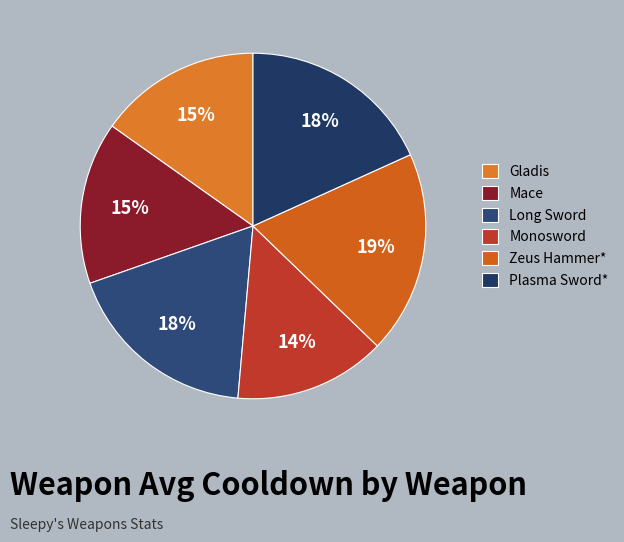

Which category has the smallest portion of the pie?

Monosword